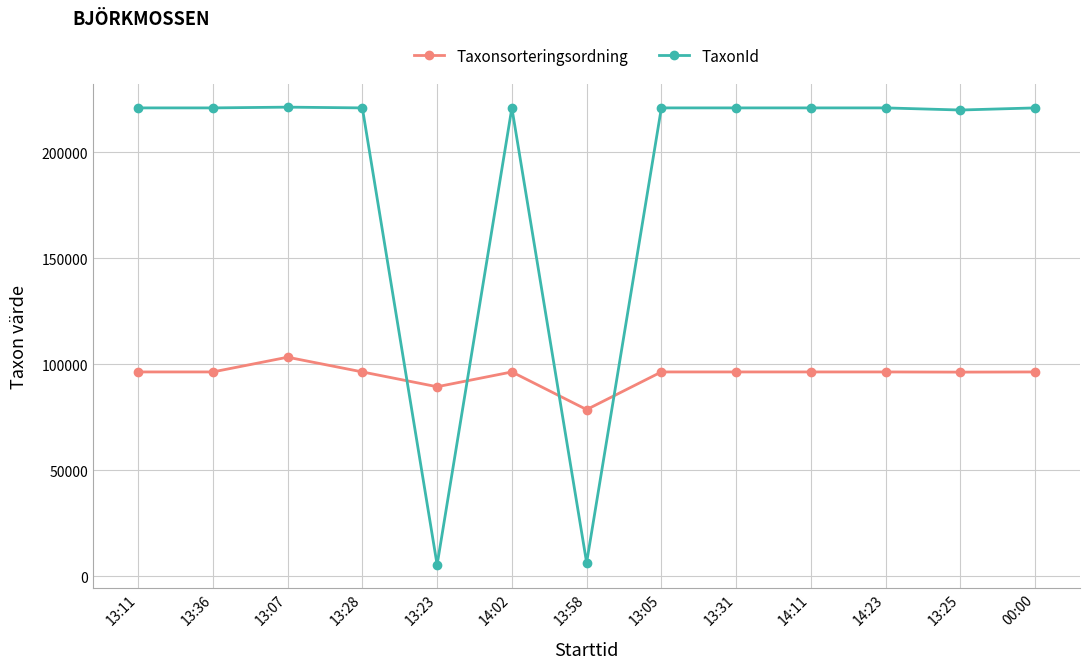

What value does the TaxonId series have at 13:25, to the nearest 50?

219800